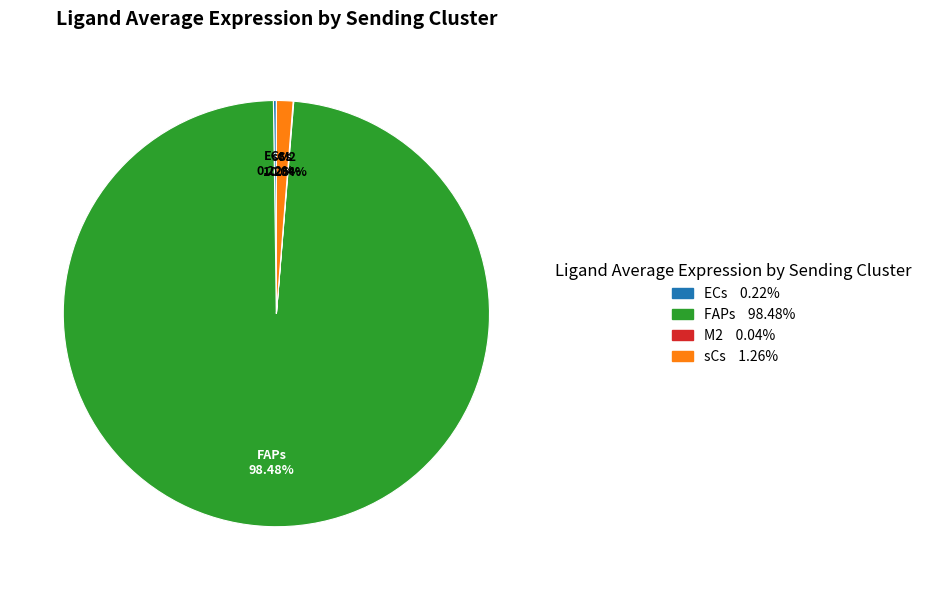

What is the largest slice in the pie chart?

FAPs